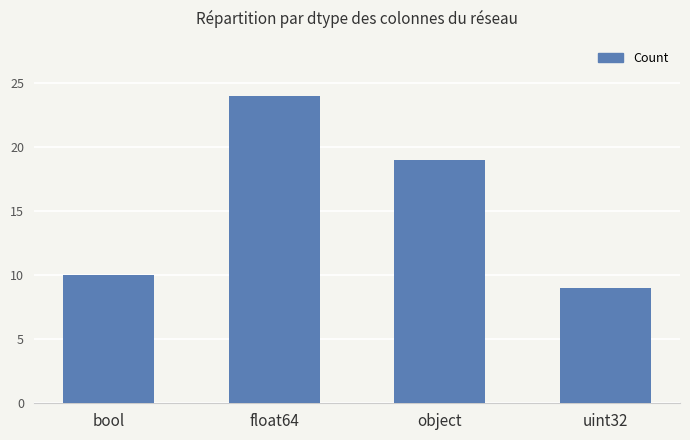

What is the label of the 3rd bar from the right?

float64